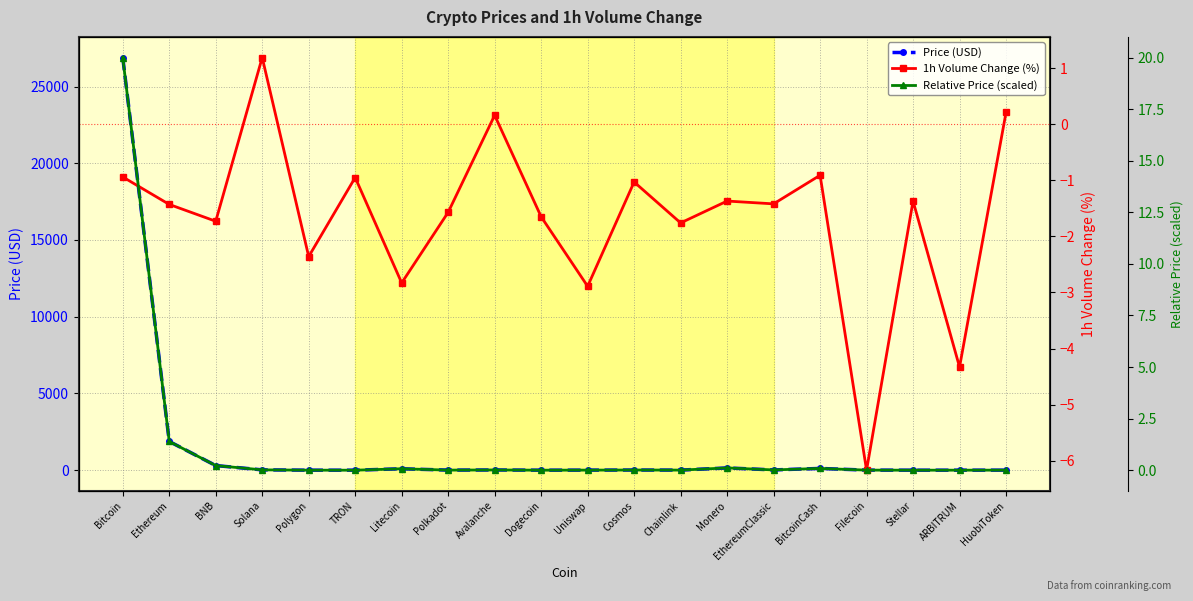

Reading left to right, list all the values displayed in this chart.

Price (USD): 26890.2	1872.7	301.6	21.6	0.9	0.1	93.0	5.3	14.7	0.1	5.0	10.7	6.4	147.5	18.0	114.4	4.6	0.1	1.2	3.0
1h Volume Change (%): -0.9	-1.4	-1.7	1.2	-2.4	-0.9	-2.8	-1.6	0.2	-1.6	-2.9	-1.0	-1.8	-1.4	-1.4	-0.9	-6.2	-1.4	-4.3	0.2
Relative Price (scaled): 20.0	1.4	0.2	0.0	0.0	0.0	0.1	0.0	0.0	0.0	0.0	0.0	0.0	0.1	0.0	0.1	0.0	0.0	0.0	0.0